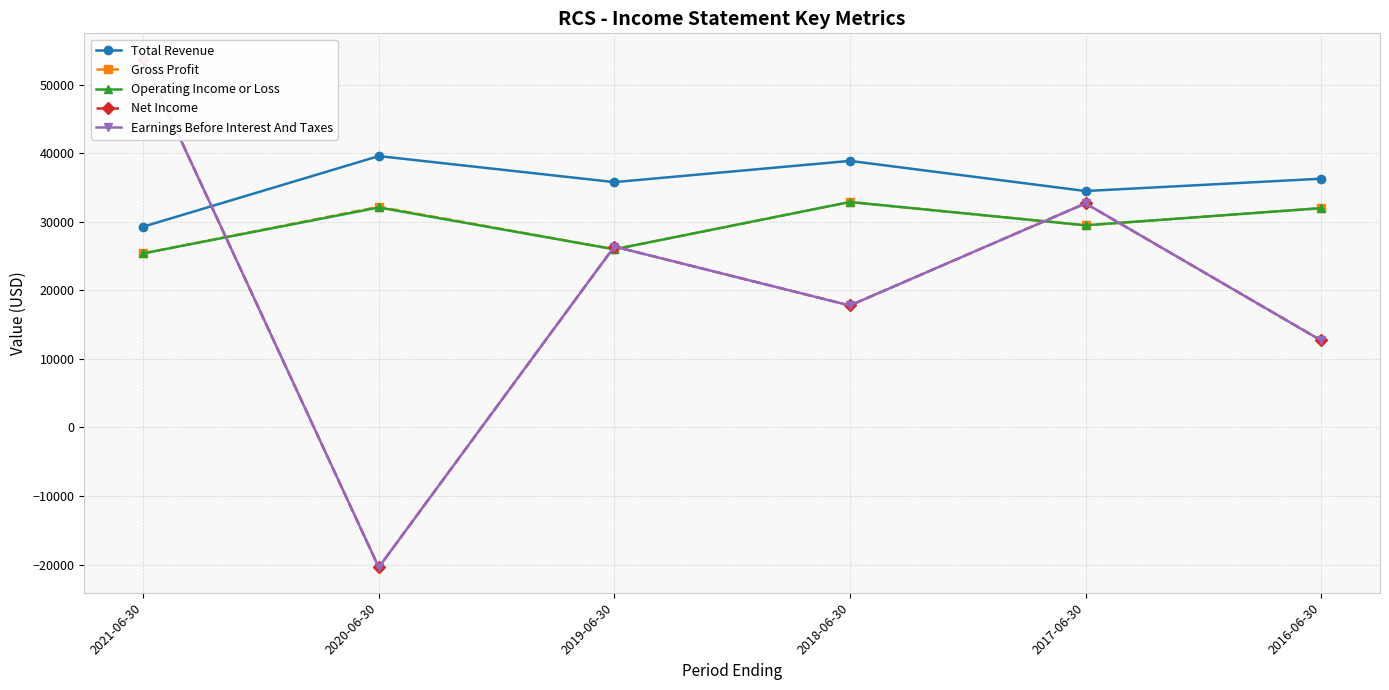

Does the chart display data point markers on the line(s)?

Yes